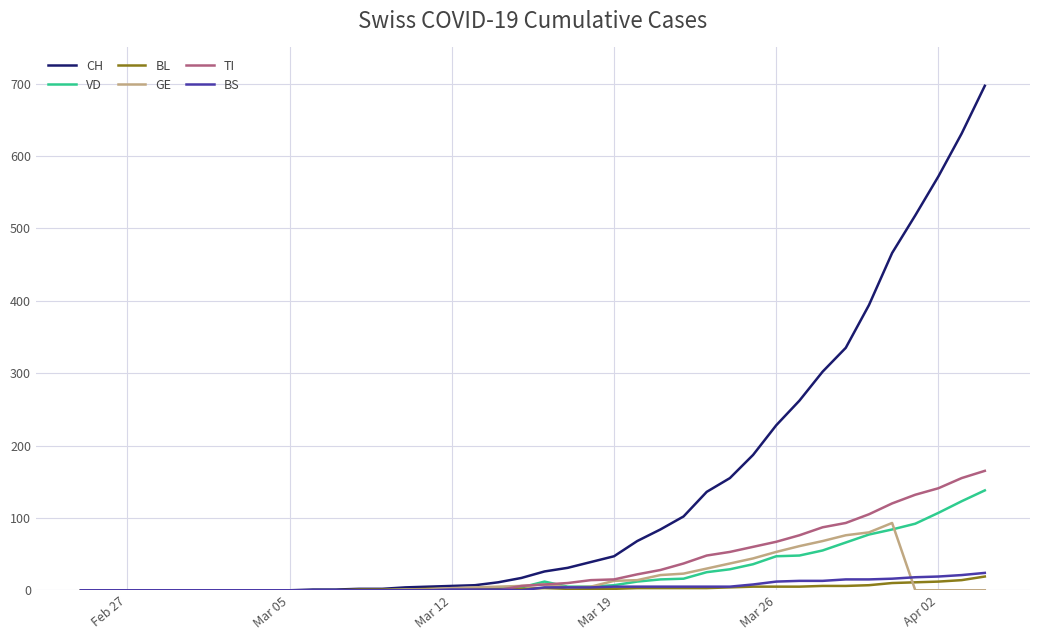

Which series has the widest spread of values?

CH